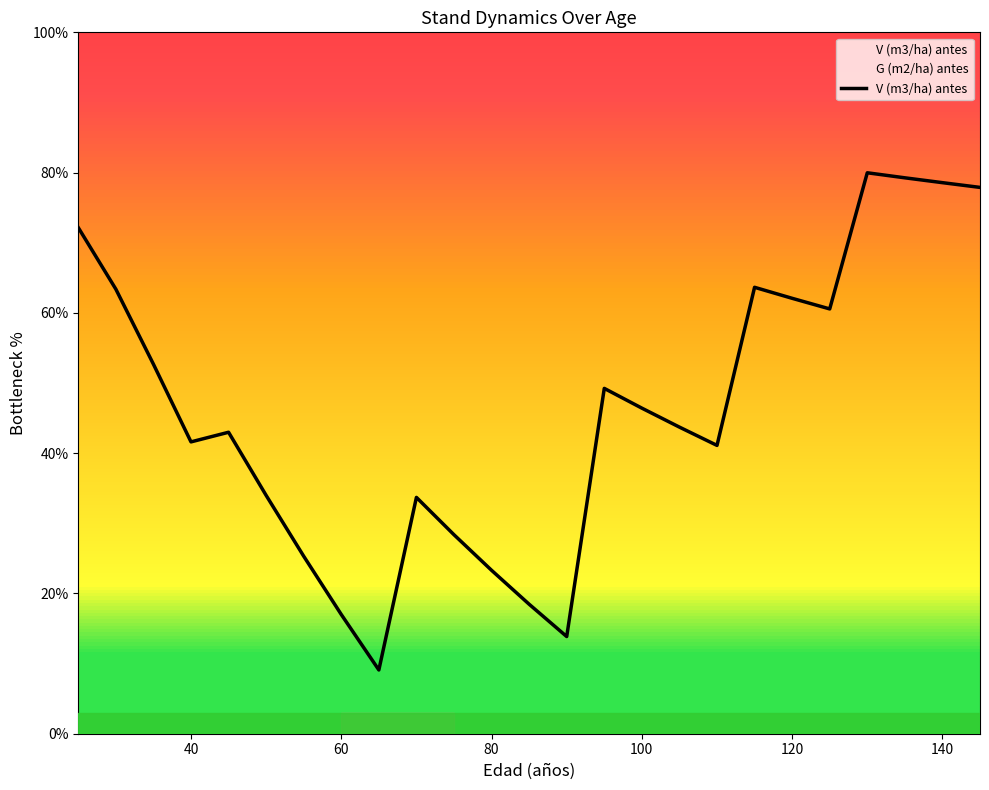

Reading left to right, what are all the values shown in this chart?

72.2	63.4	52.7	41.6	43.0	34.0	25.3	17.0	9.1	33.7	28.4	23.3	18.5	13.9	49.2	46.4	43.7	41.1	63.6	62.1	60.6	80.0	79.3	78.6	77.9